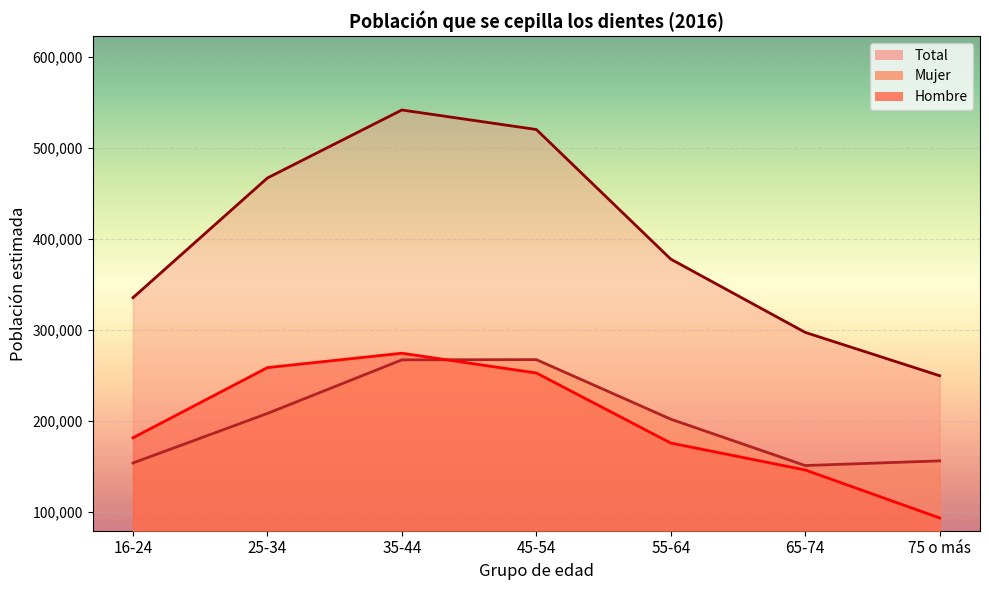

What is the label of the 3rd point from the left?

35-44